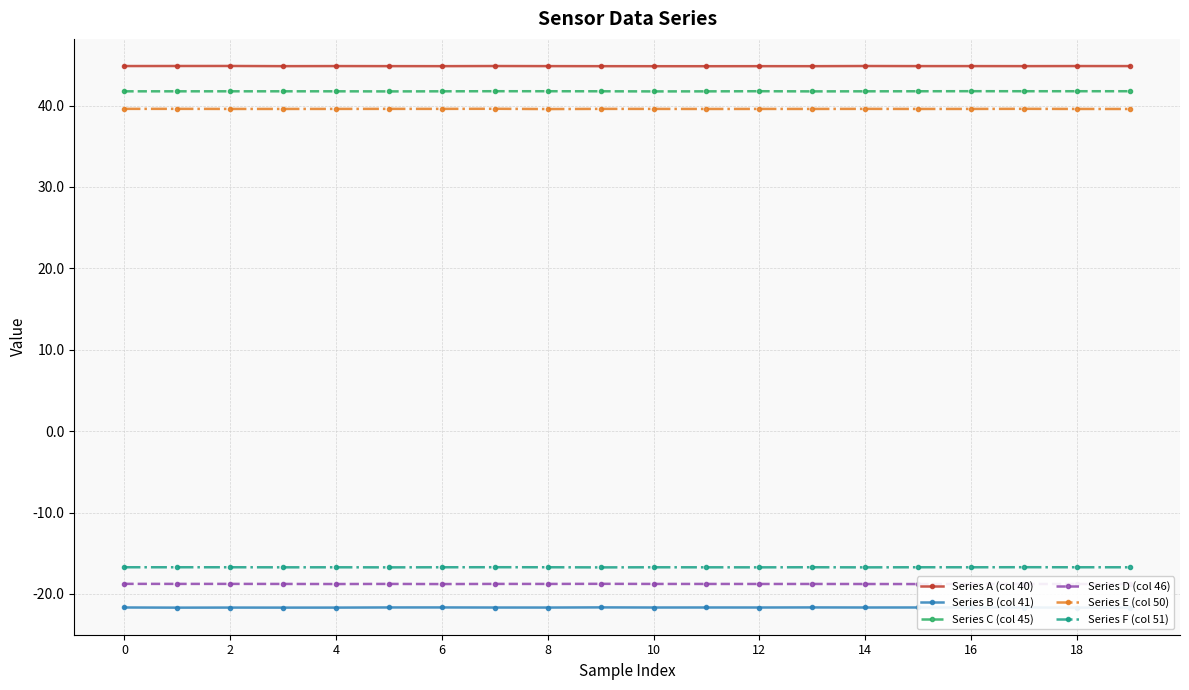

Count the Series C (col 45) values in the range 41 to 42.

20